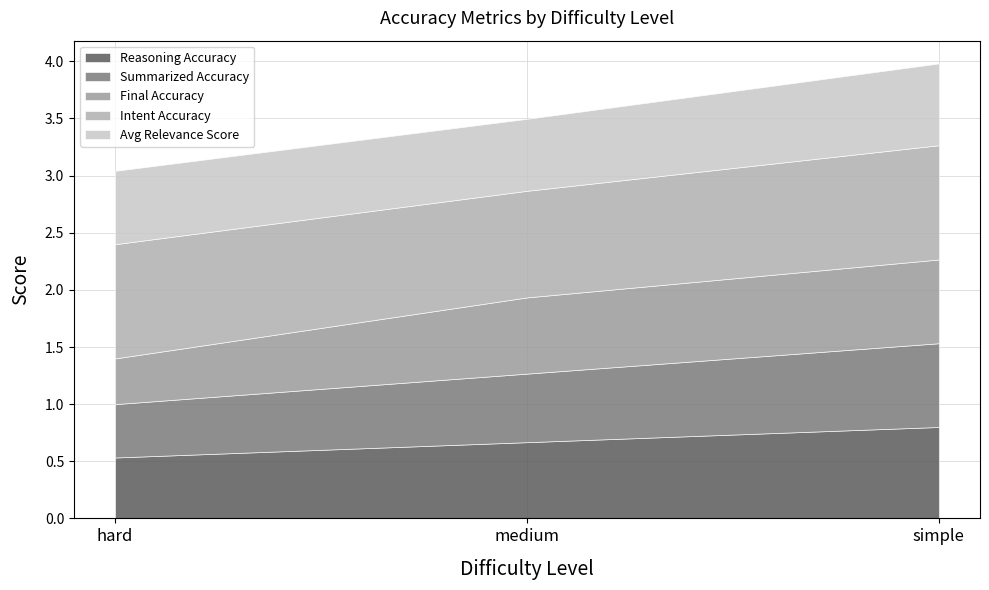

Rank the series at medium from highest to lowest value.

Intent Accuracy, Reasoning Accuracy, Final Accuracy, Avg Relevance Score, Summarized Accuracy